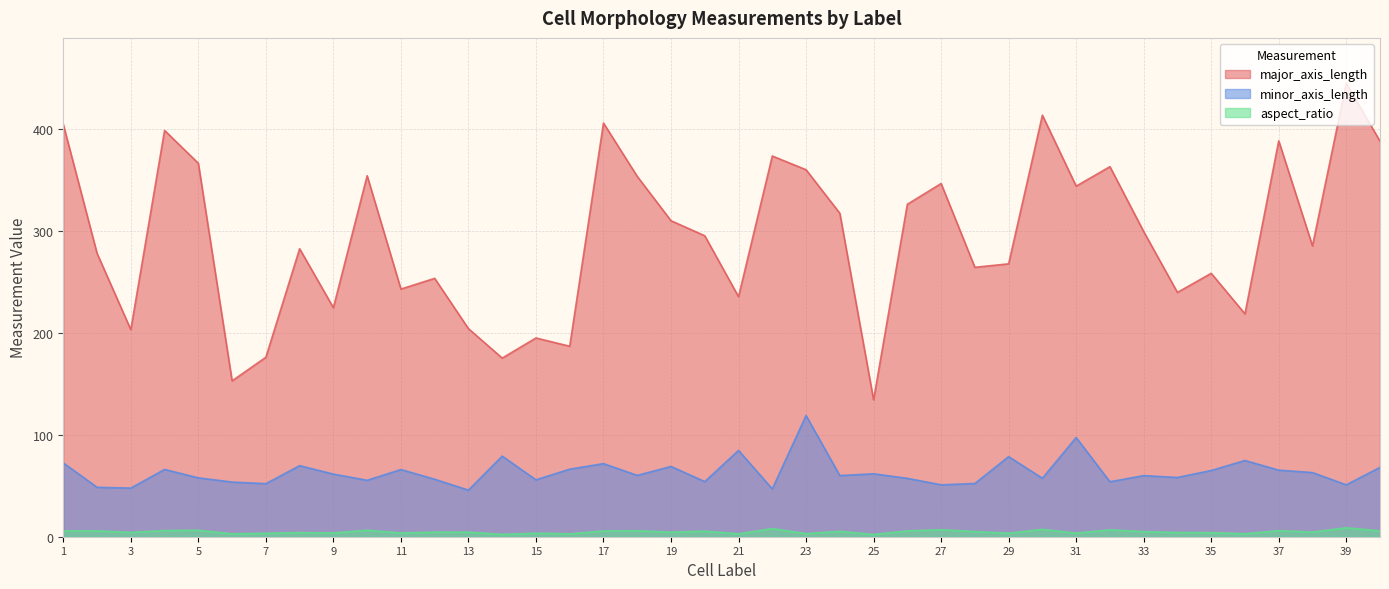

At which label does aspect_ratio reach its peak?

39